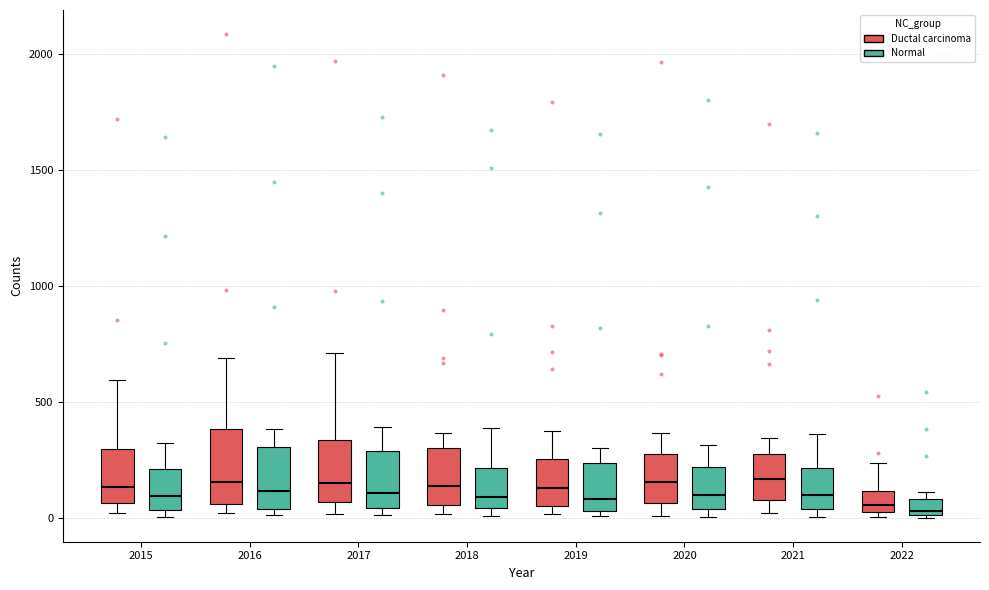

Comparing the boxes themselves (not the whiskers), which one is the tallest?

2016 (Ductal carcinoma)